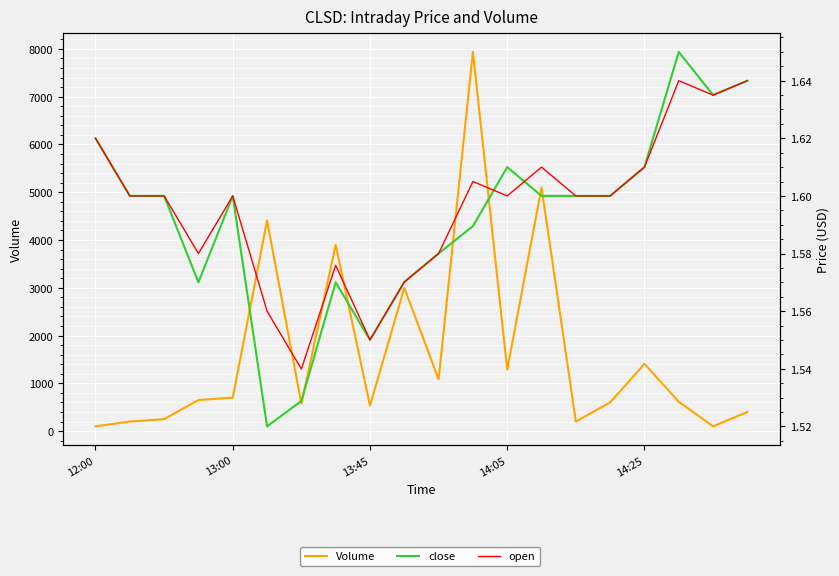

How many data points in Volume are above 650?

9